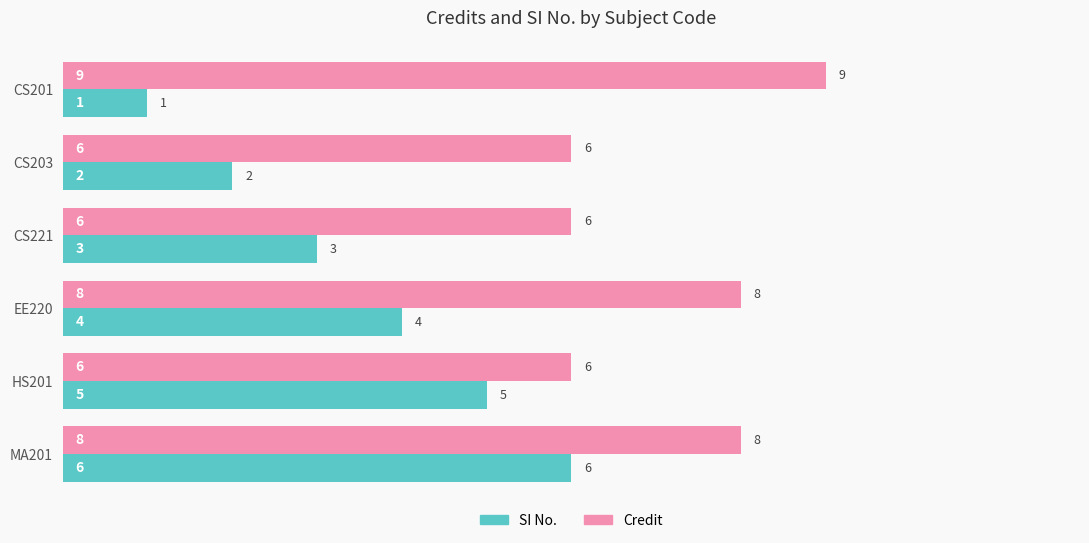

What is the total value across all series at EE220?

12